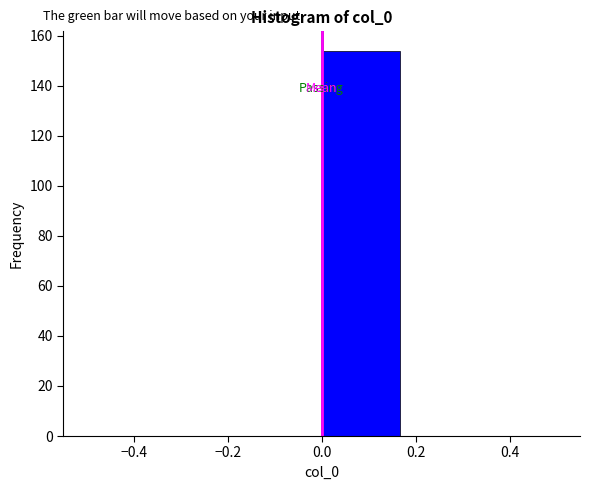

Reading left to right, list every bar in this chart as the range it spans on the x-axis followed by its height. Neither the bar edges nor the heights are printed on the chart, so give them approximately, as read against the axes.

-0.50 to -0.34: 0
-0.34 to -0.16: 0
-0.16 to 0.00: 0
0.00 to 0.16: 154
0.16 to 0.34: 0
0.34 to 0.50: 0